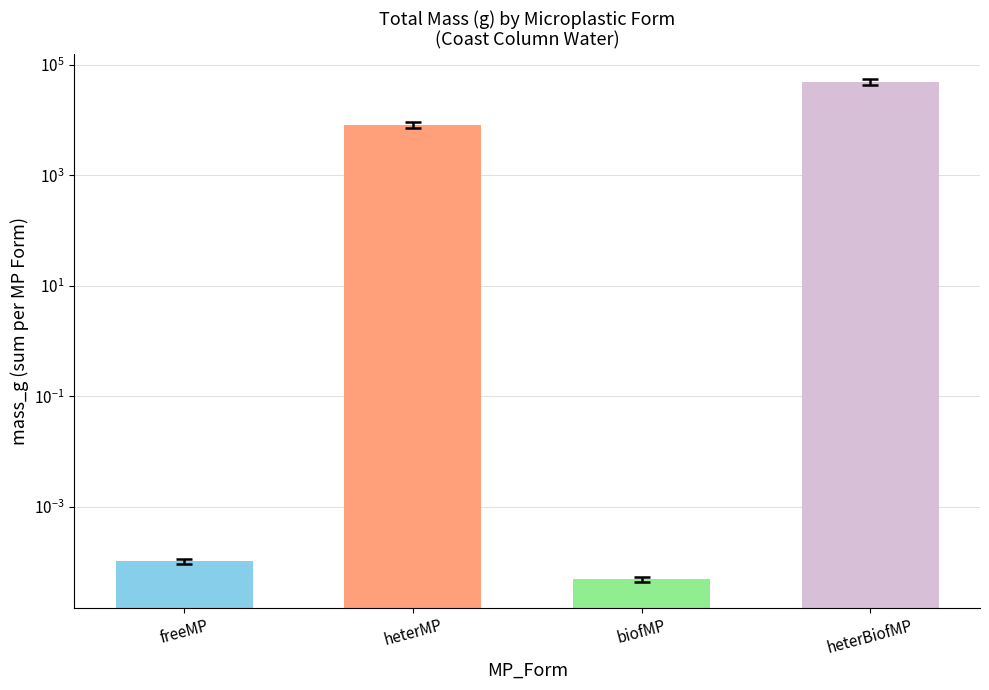

Reading left to right, extract all data points from this chart.

freeMP=0.0	heterMP=8138.6	biofMP=0.0	heterBiofMP=48636.1